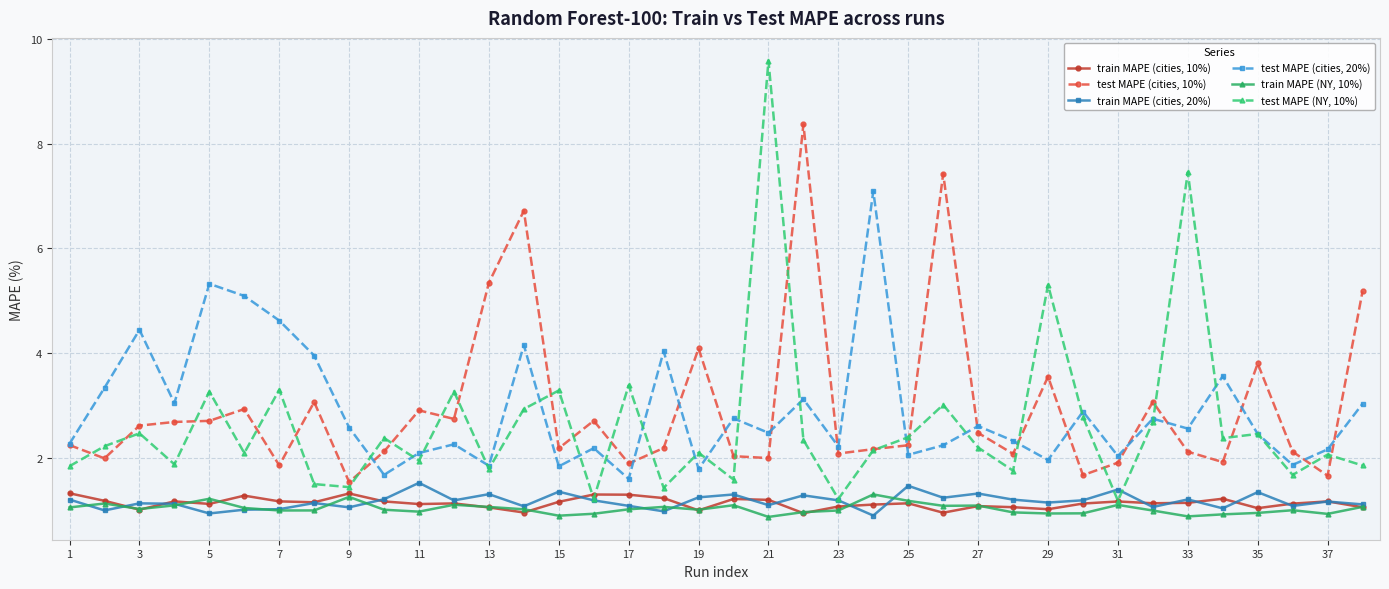

True or false: test MAPE (cities, 10%) has more than 0 interior local peaks.

True